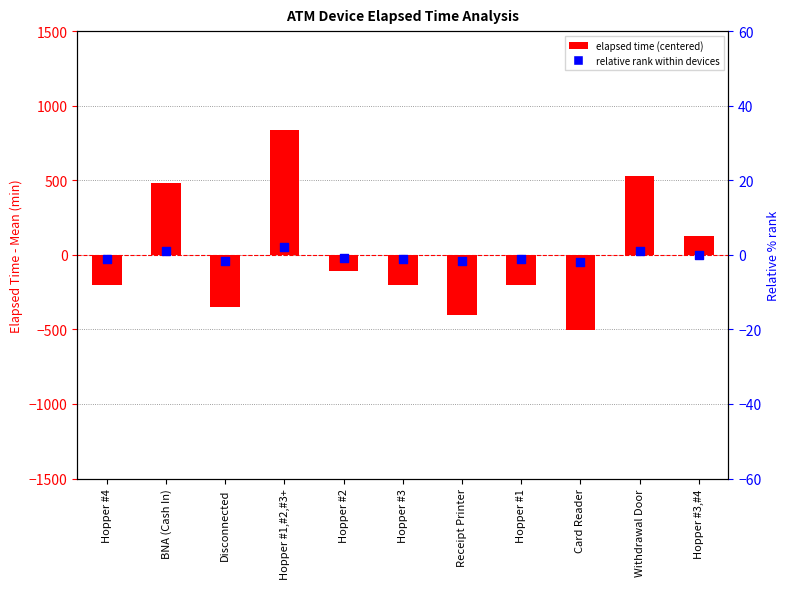

At how many categories does at least one series exceed 833?

1